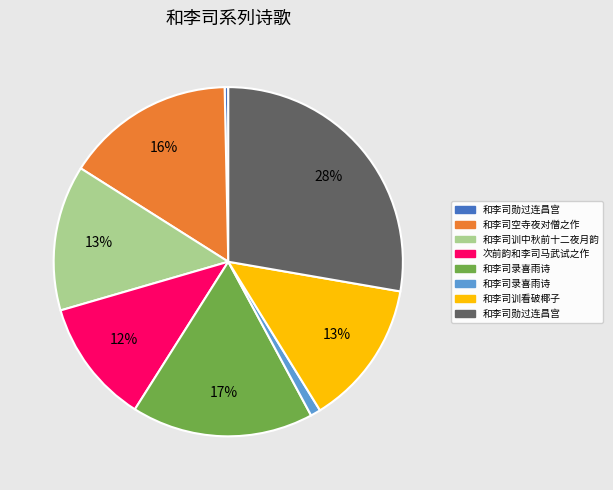

Is there a majority slice in this chart?

No